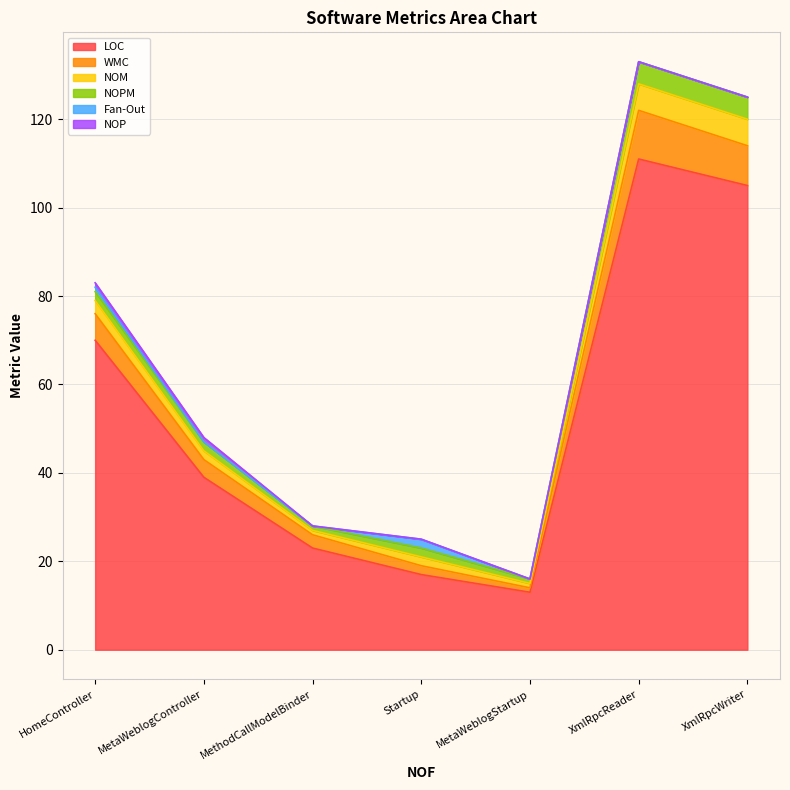

Where is the first local minimum for NOPM?

MethodCallModelBinder